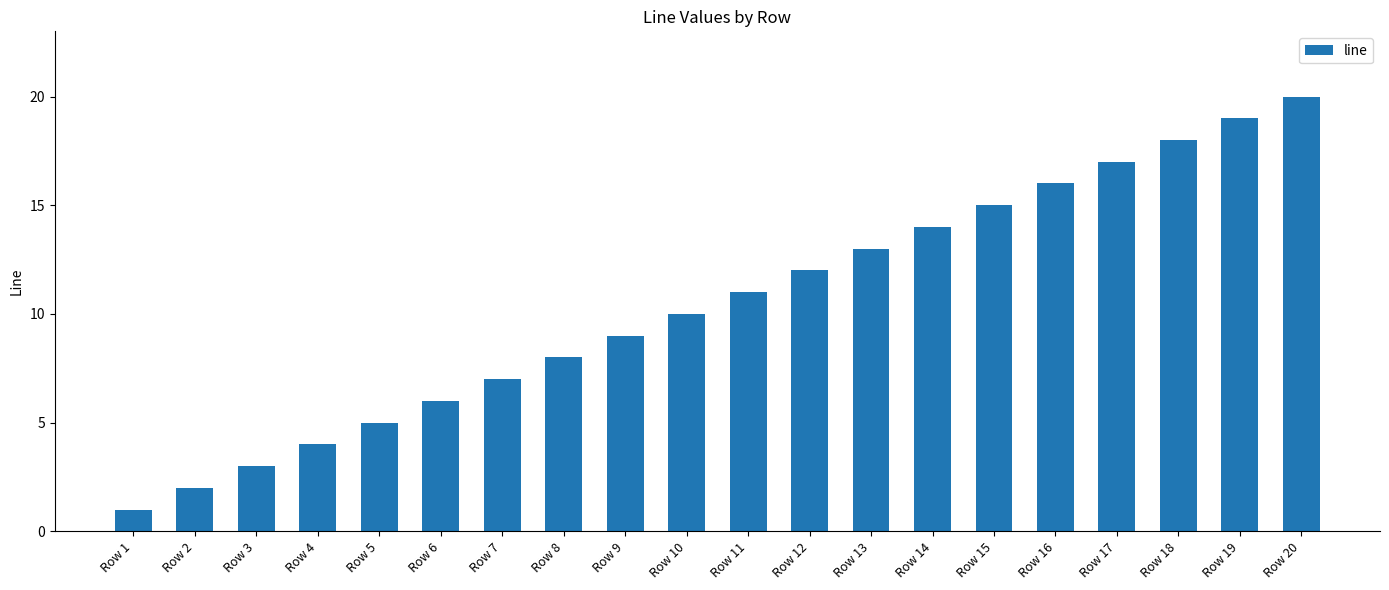

List the labels in order of value, largest first.

Row 20, Row 19, Row 18, Row 17, Row 16, Row 15, Row 14, Row 13, Row 12, Row 11, Row 10, Row 9, Row 8, Row 7, Row 6, Row 5, Row 4, Row 3, Row 2, Row 1